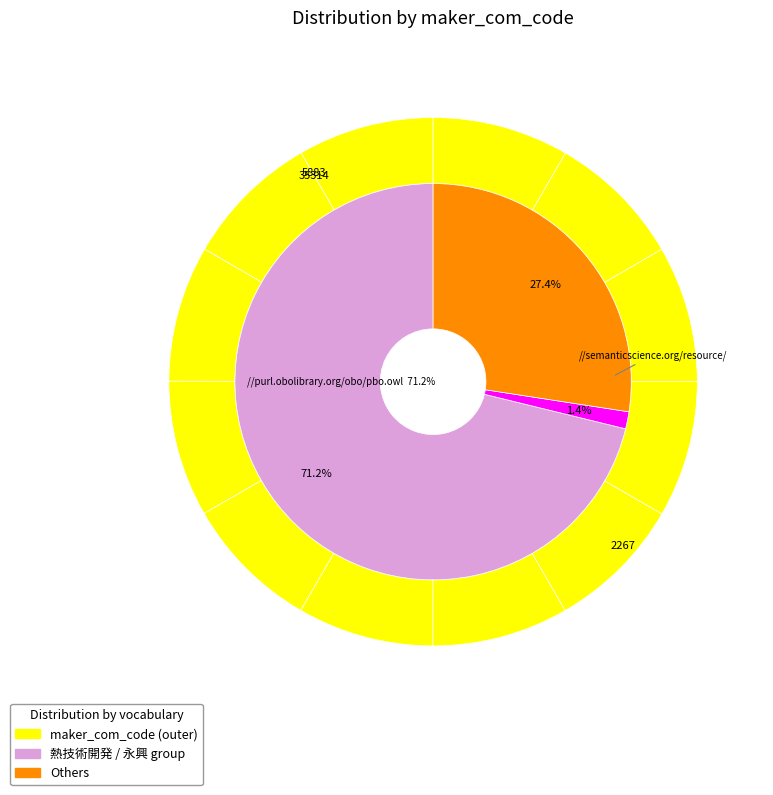

How many slices are in this pie chart?

12